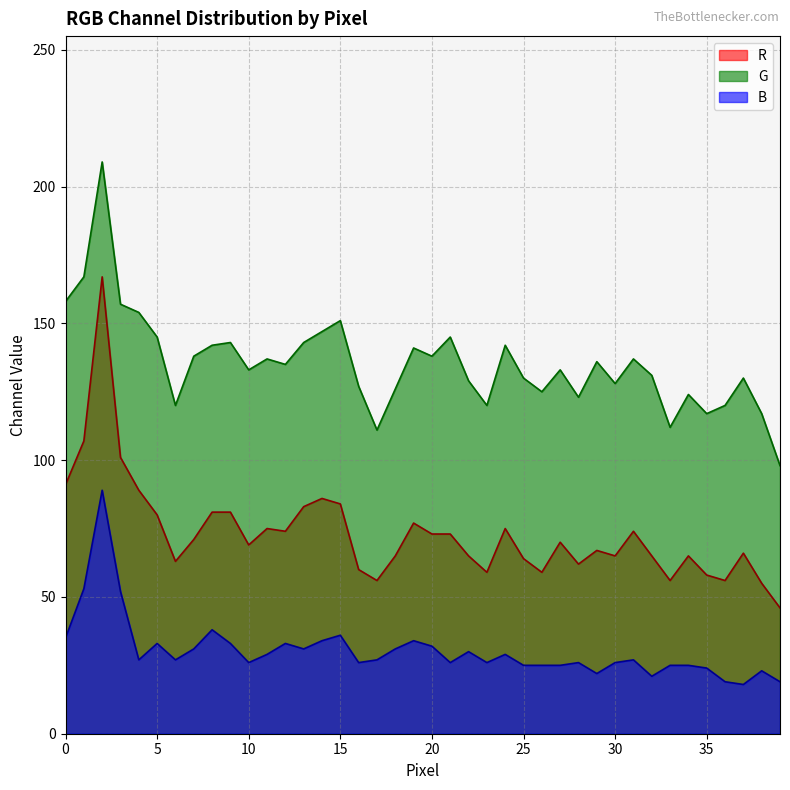

Is the value of R at 35 greater than the value of B at 17?

Yes